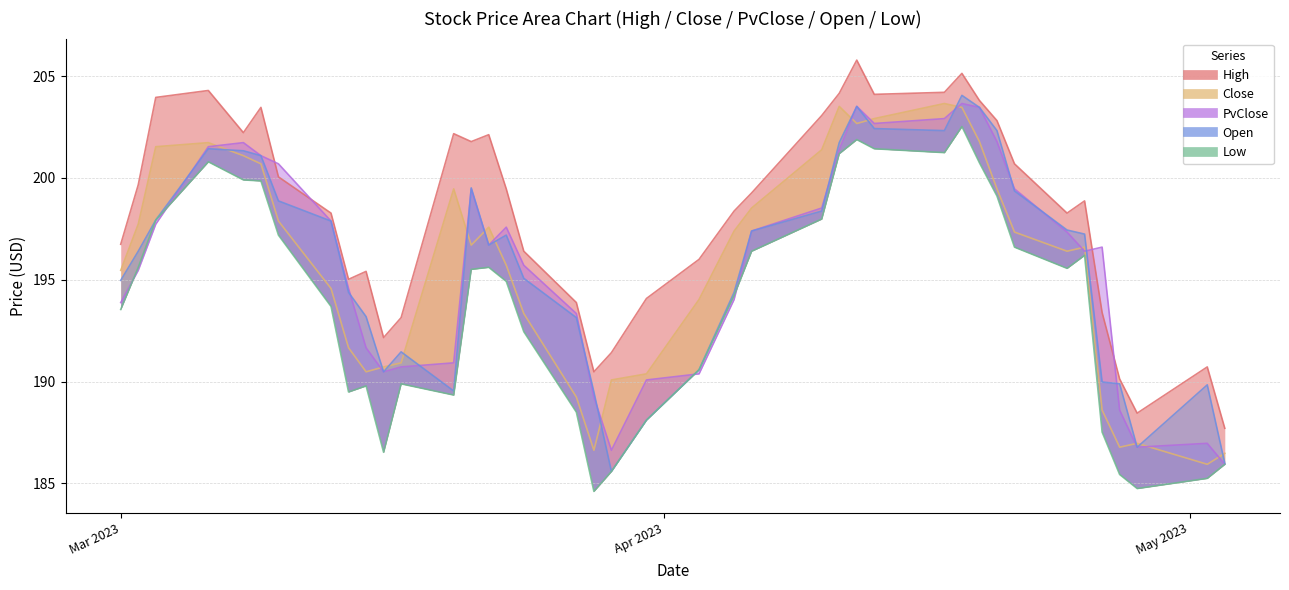

In Close, how many points are lower than both neighbors (excluding endpoints)?

7